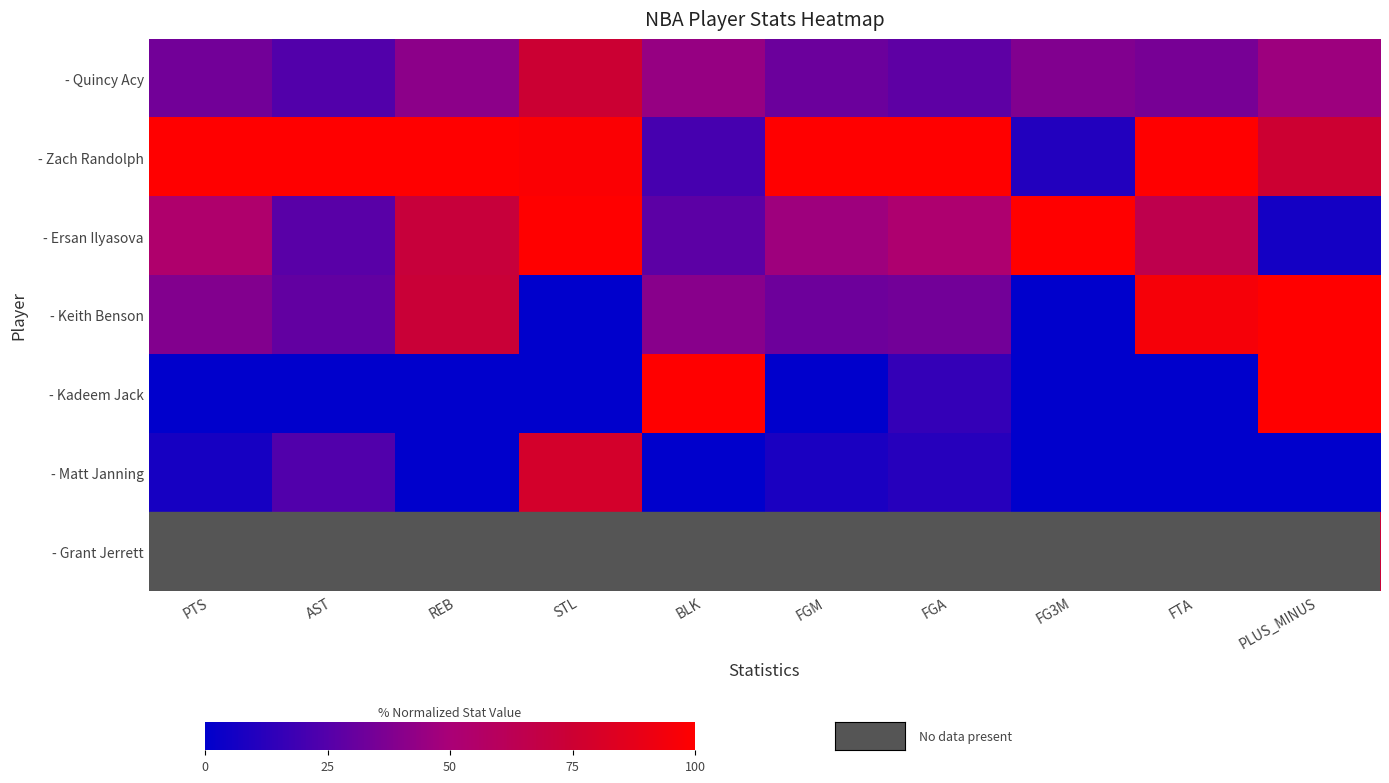

Between AST and FTA, which series saw the biggest shift?

- Keith Benson